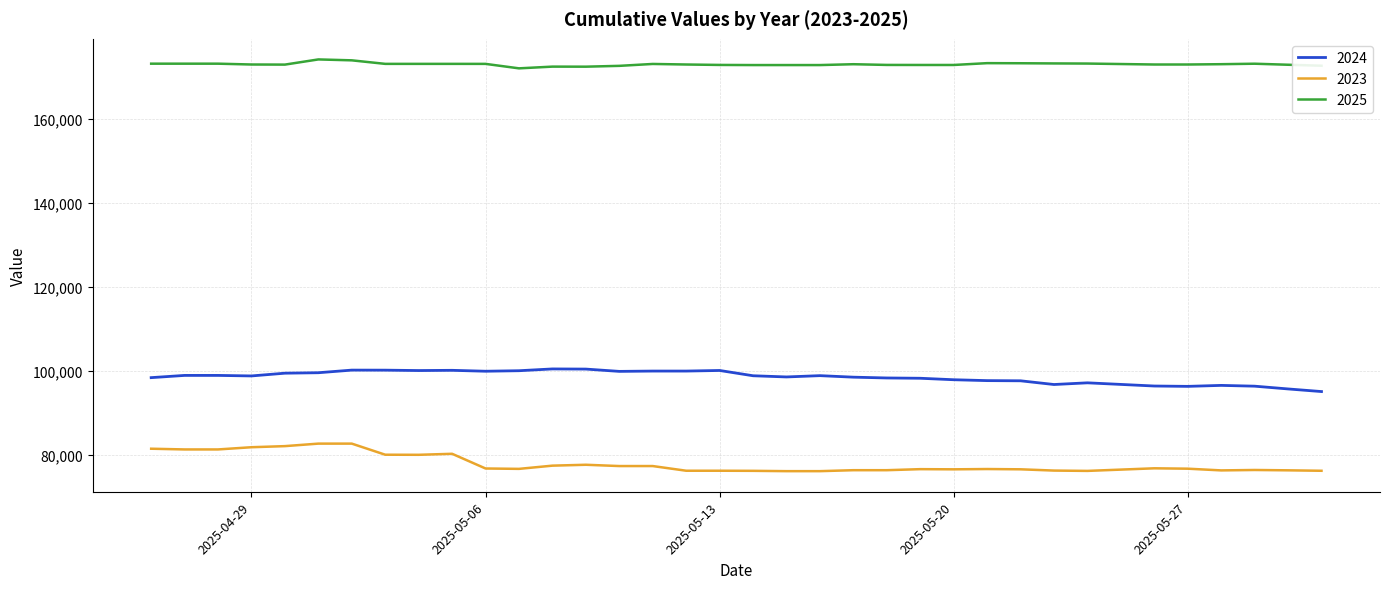

Does the chart display data point markers on the line(s)?

No